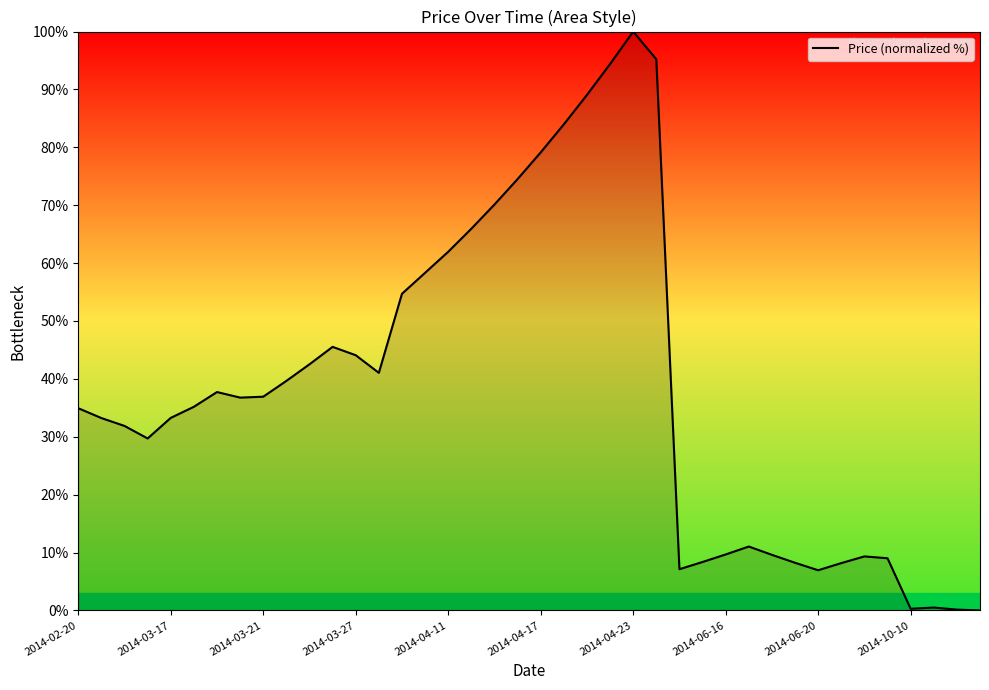

What is the greatest value displayed?

100.0